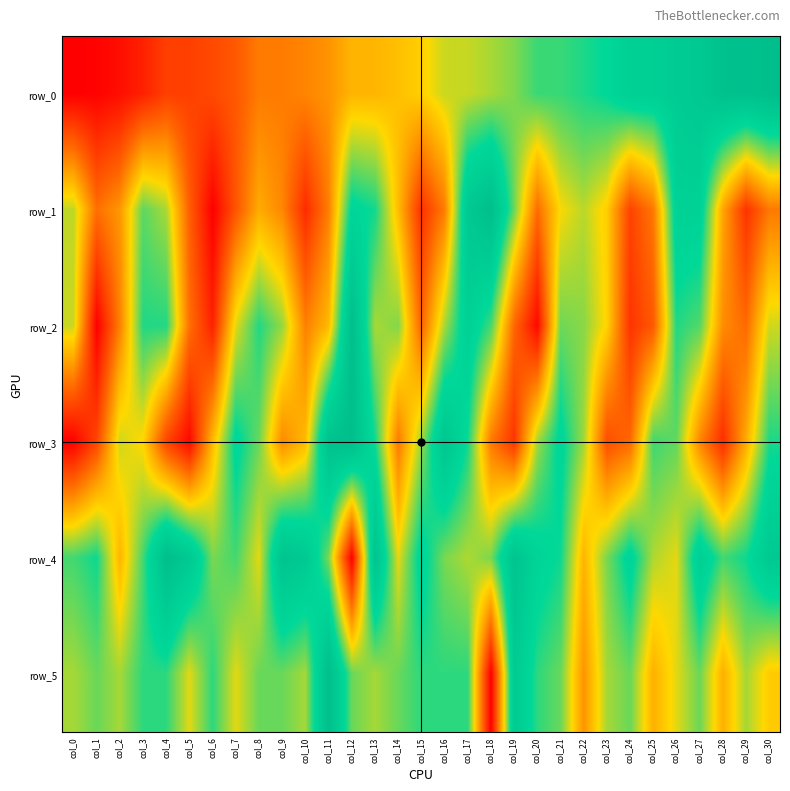

How many data points in row_3 are above 0?

30